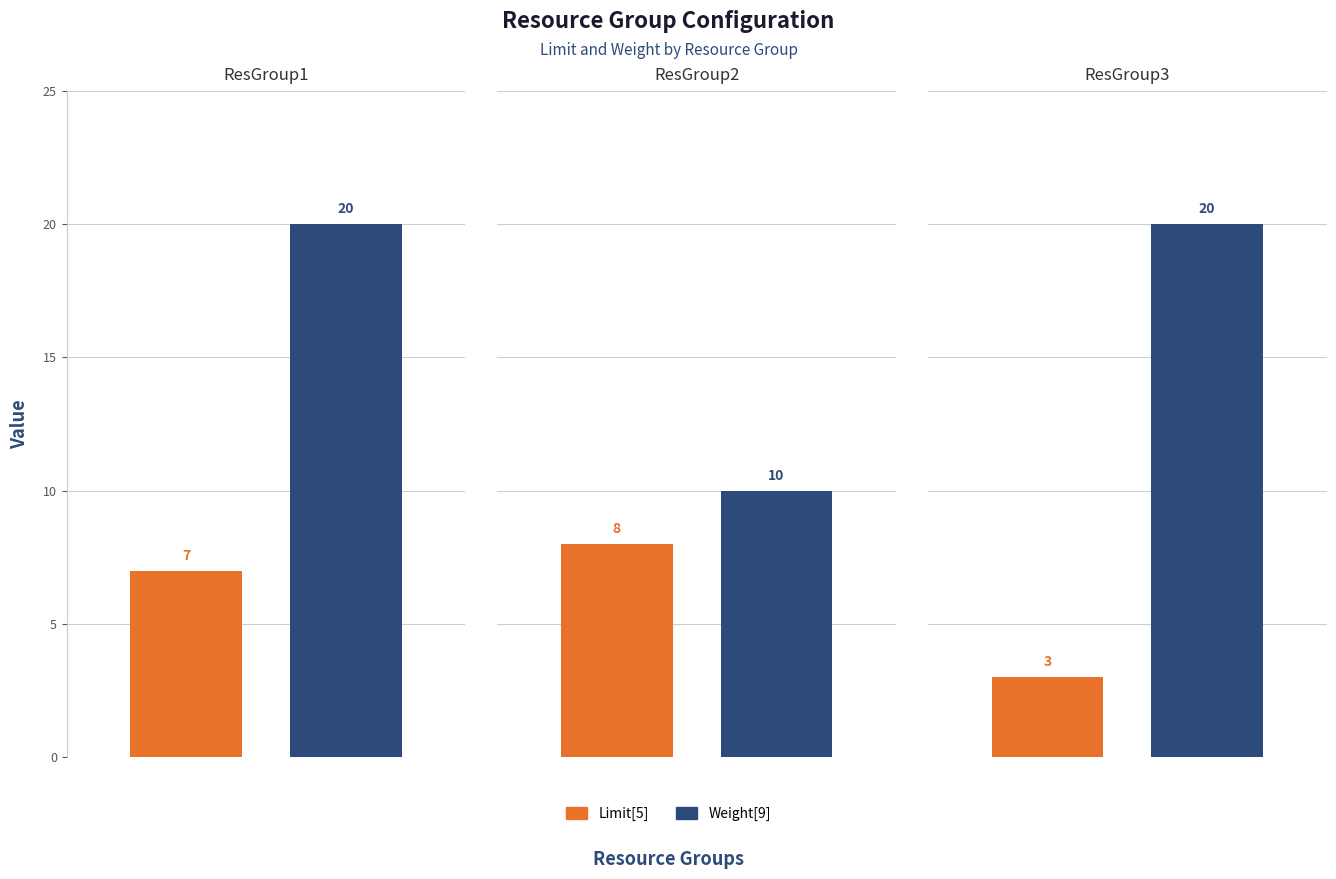

Between ResGroup1 and ResGroup3, which series saw the biggest shift?

Limit[5]